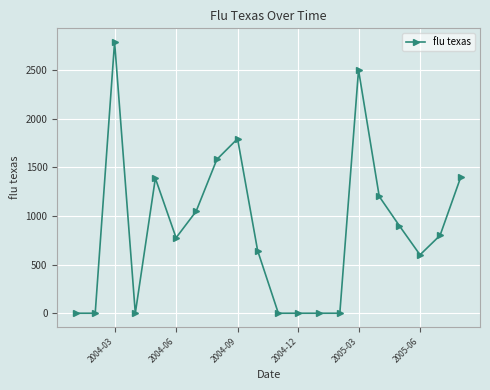

How many series are shown in this chart?

1